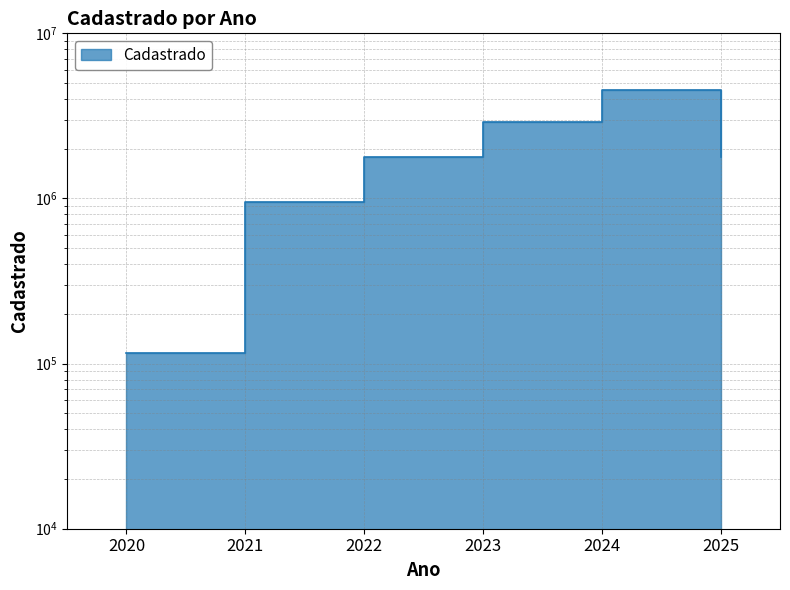

Between 2025 and 2024, which is larger?

2024